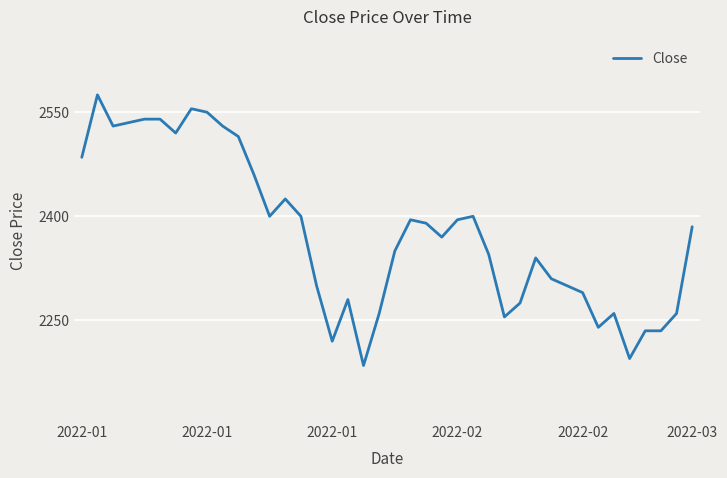

What is the difference between the maximum and minimum values?

390